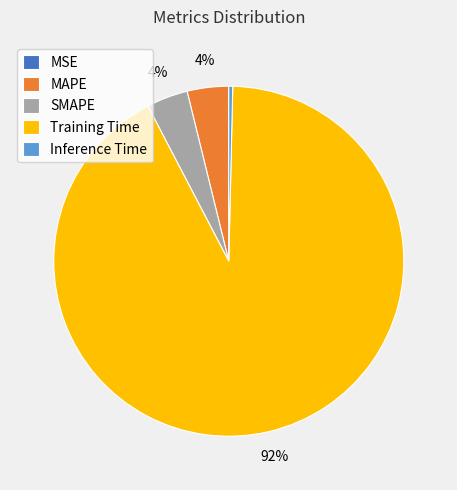

To the nearest percent, what portion does MAPE represent?

4%